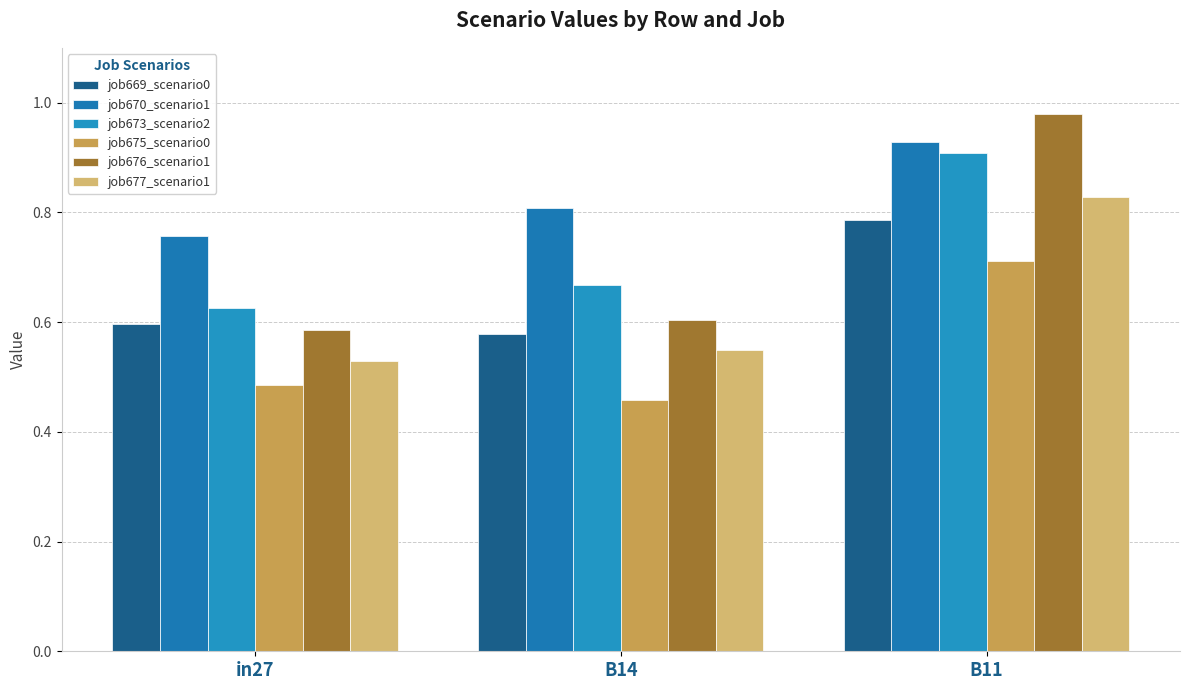

Is it true that job670_scenario1 equals 0.8 at in27?

True